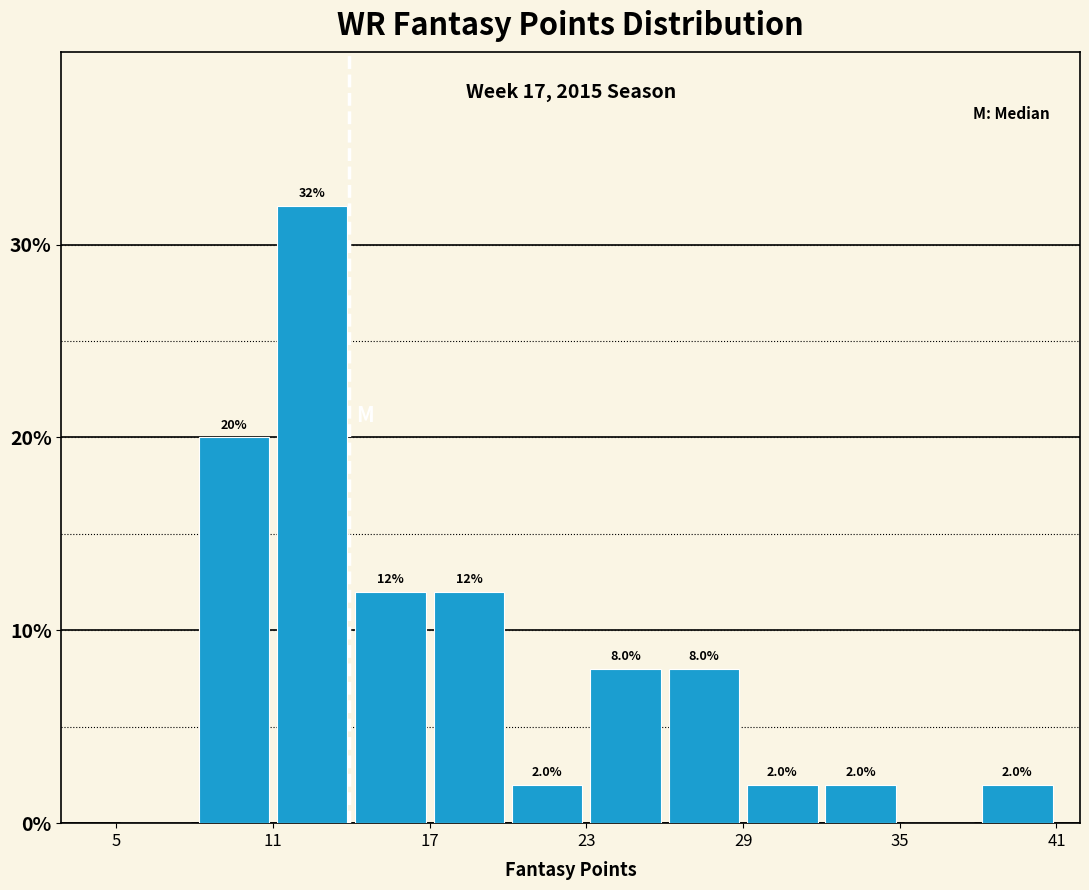

Read against the x-axis, roughly where is the centre of the tallest bar?

13